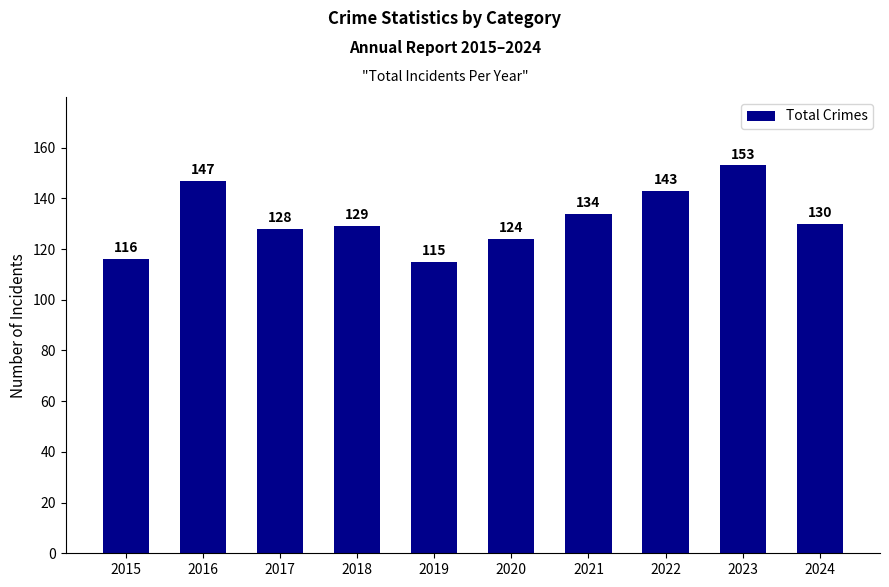

Are the bars grouped side by side (vs. stacked)?

No